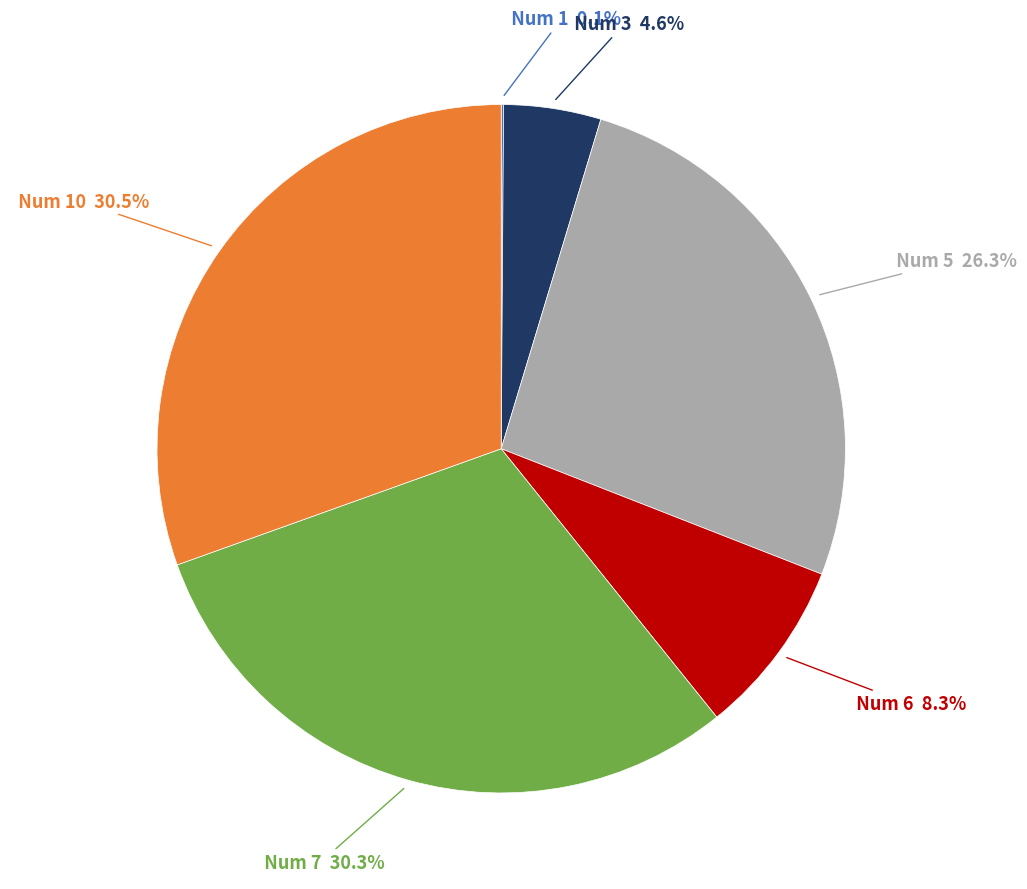

Is there a majority slice in this chart?

No